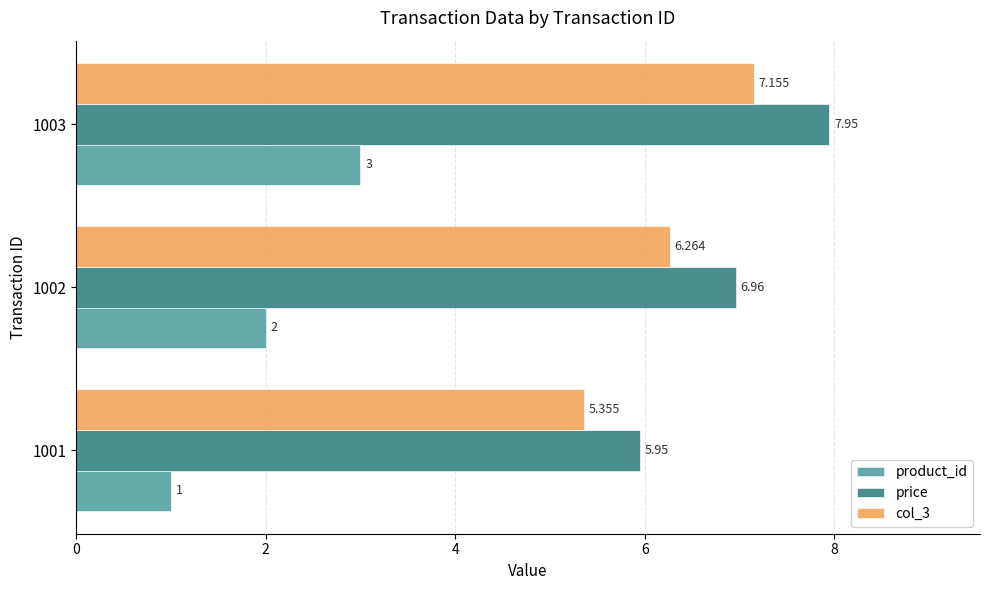

How many values in the col_3 series are below 6?

1